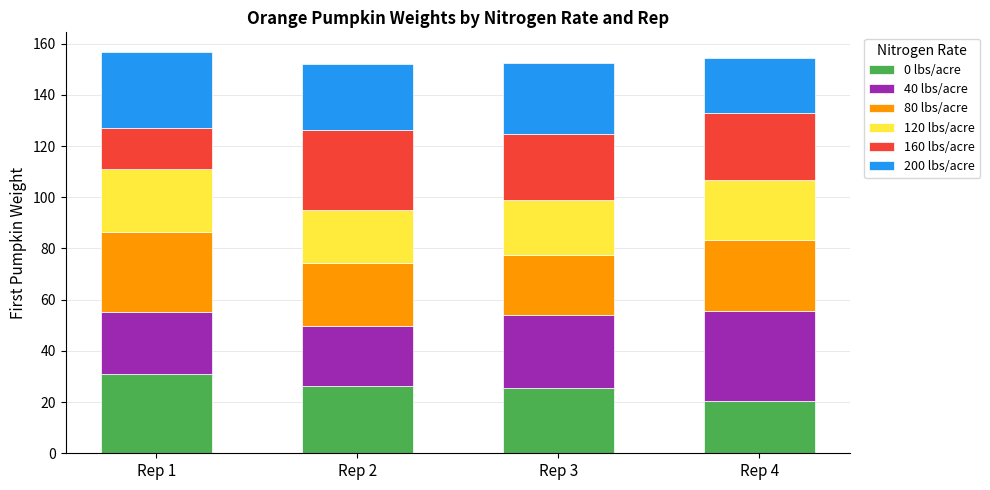

What is the total value across all series at Rep 4?

154.3